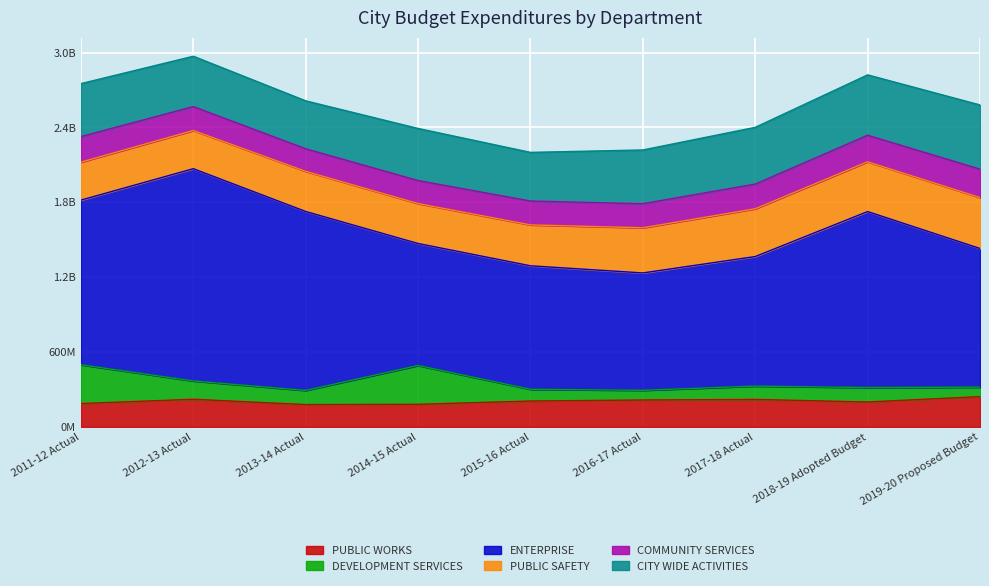

Is it true that ENTERPRISE equals 580283199 at 2011-12 Actual?

False